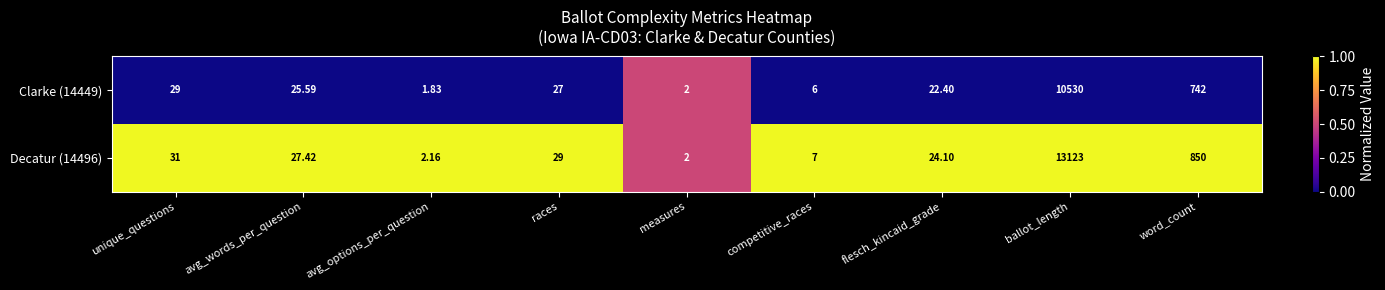

Which series changed the most between unique_questions and avg_words_per_question?

Decatur (14496)